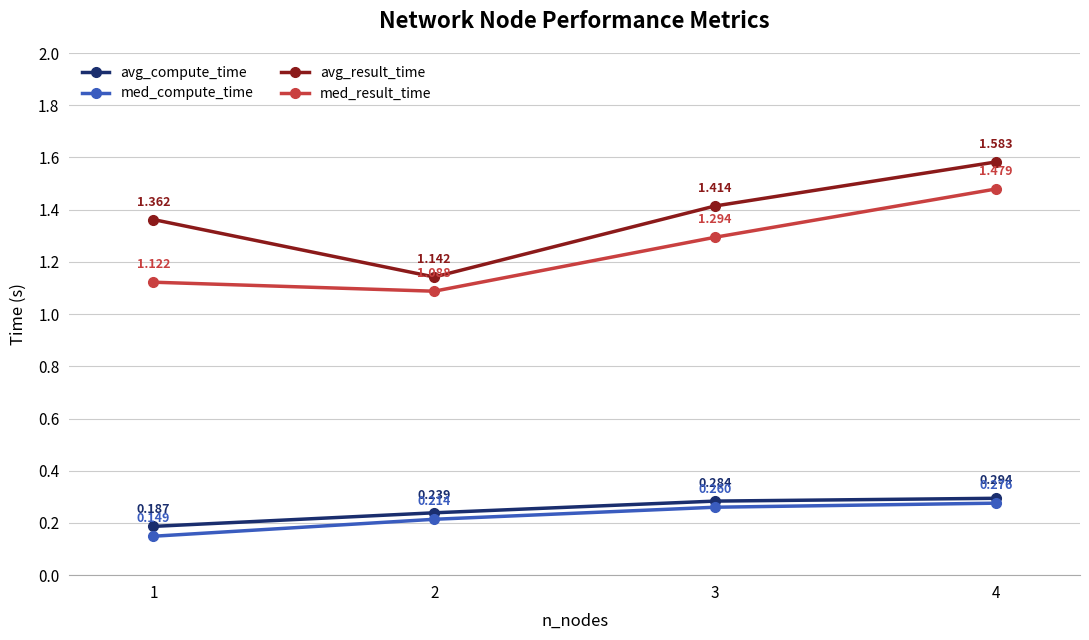

Between 1 and 2, which series saw the biggest shift?

avg_result_time